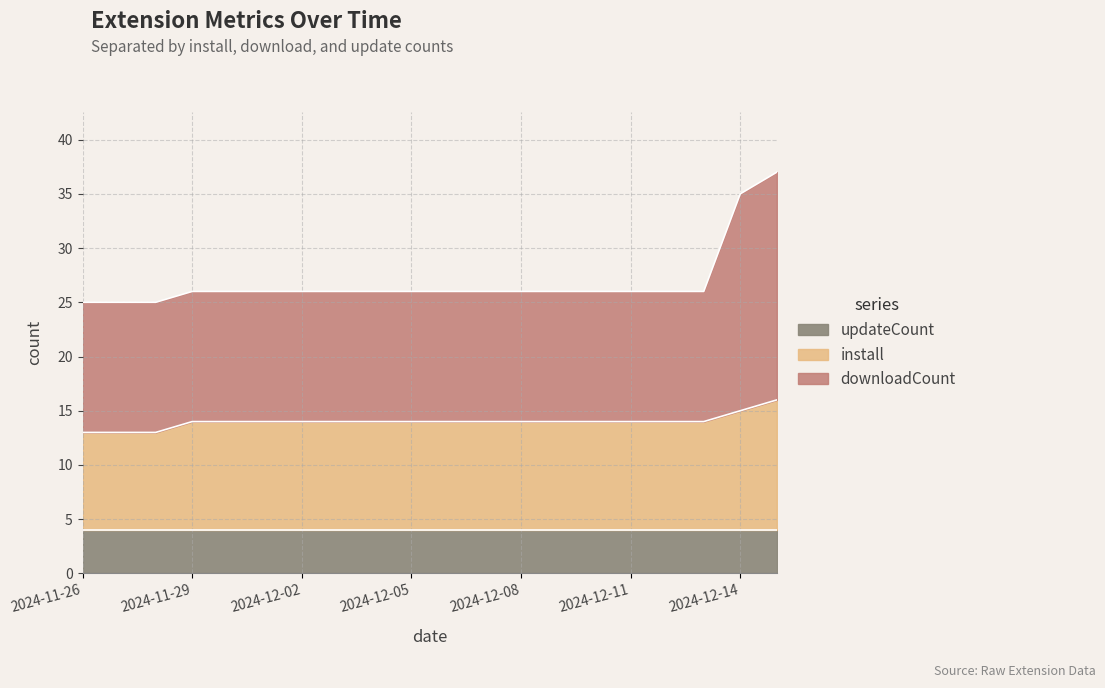

What is the lowest value of the updateCount series?

4